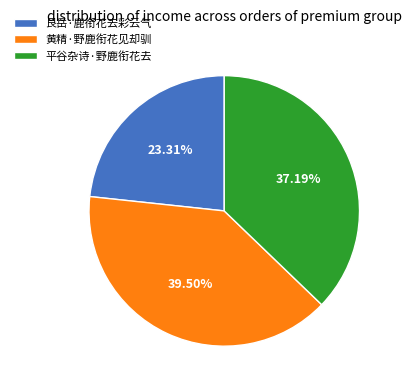

Is there any slice that represents more than half of the pie?

No